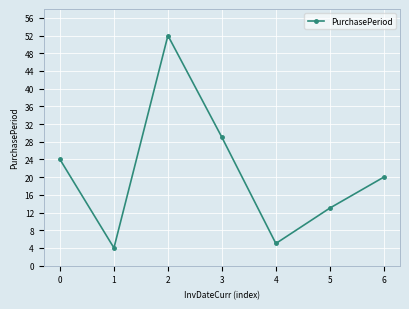

How many lines are shown in the chart?

1